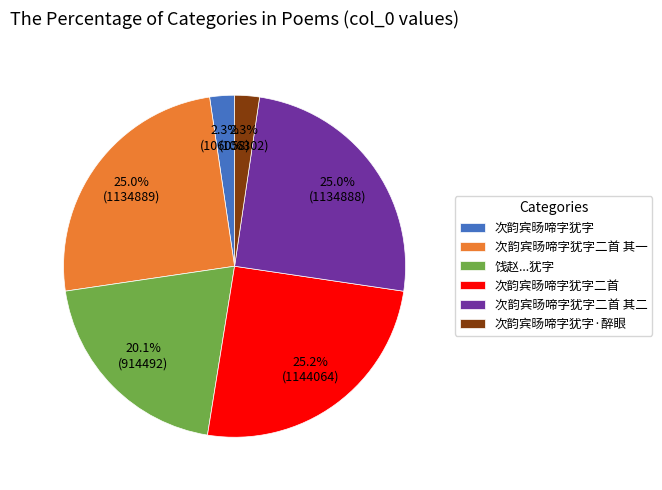

Does 次韵宾旸啼字犹字·醉眼 account for over 50% of the chart?

No